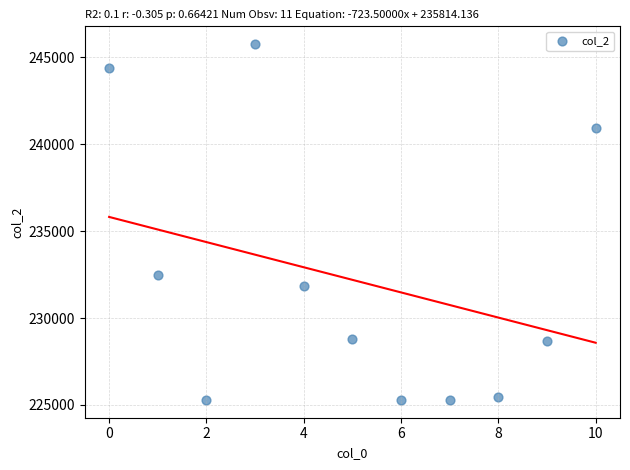

What Y value in the scatter plot is closest to 235520?

232500